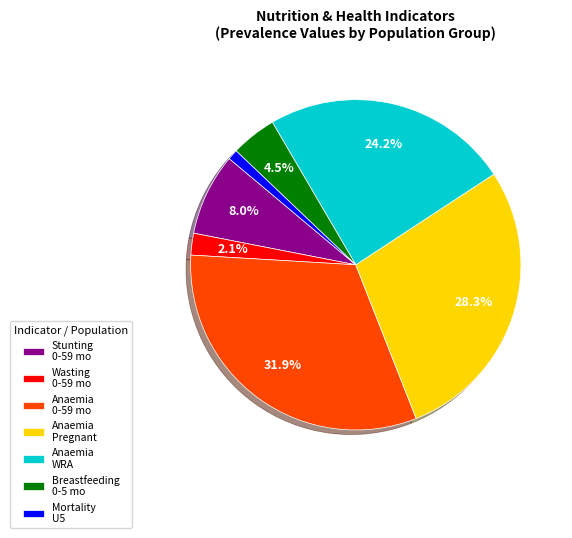

Is the sum of Breastfeeding 0-5 mo and Anaemia 0-59 mo greater than half?

No